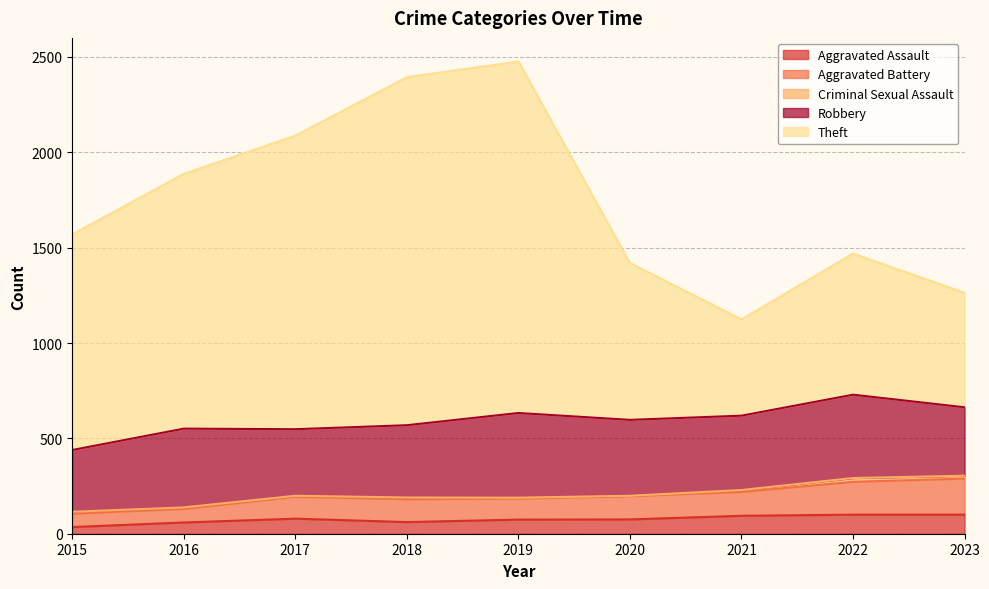

What is the difference between the maximum and minimum values in the Theft series?

1352